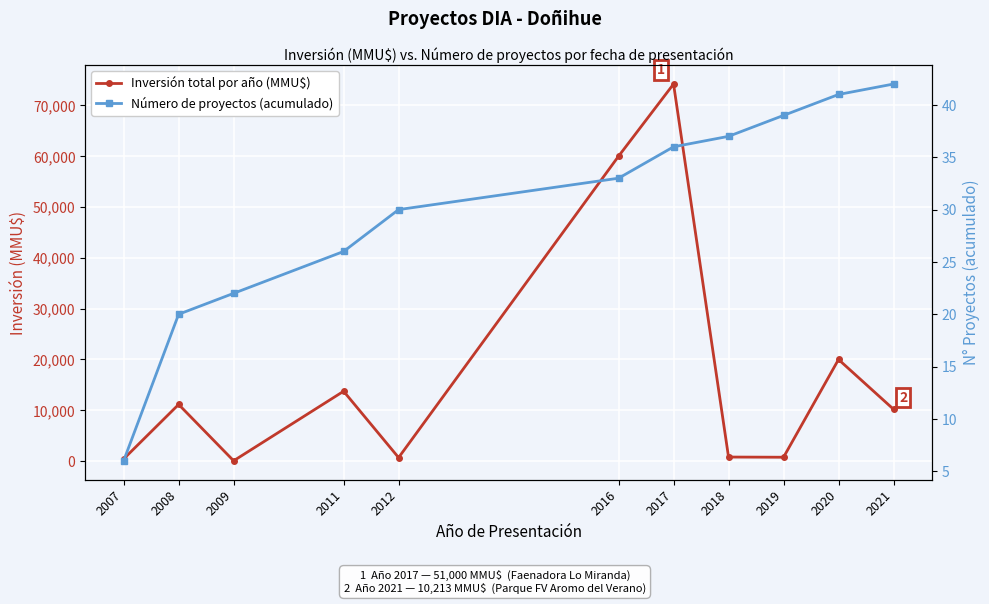

True or false: Número de proyectos (acumulado) and Inversión total por año (MMU$) intersect in this chart.

False